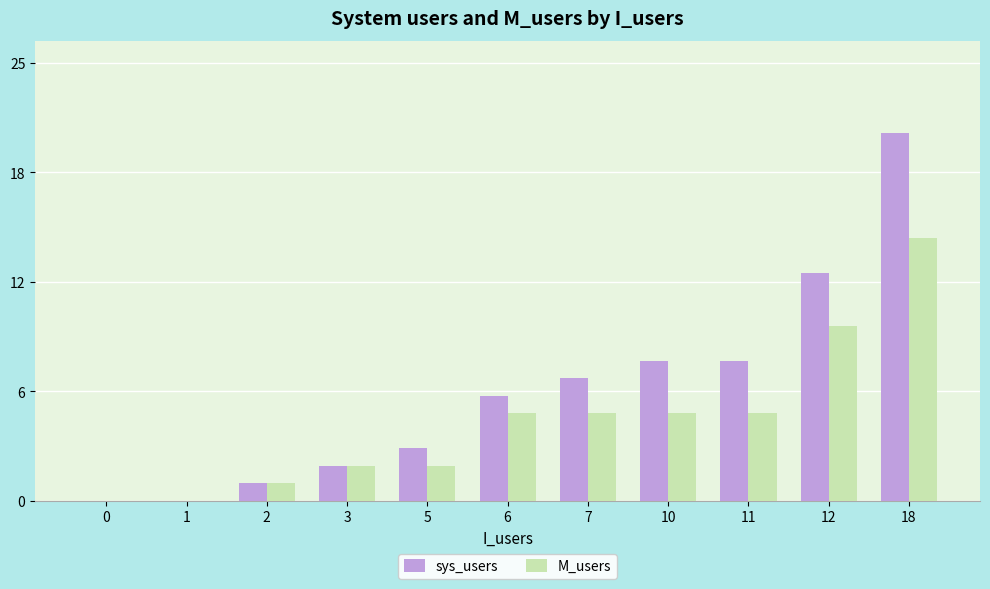

Which series has the largest total across all categories?

sys_users